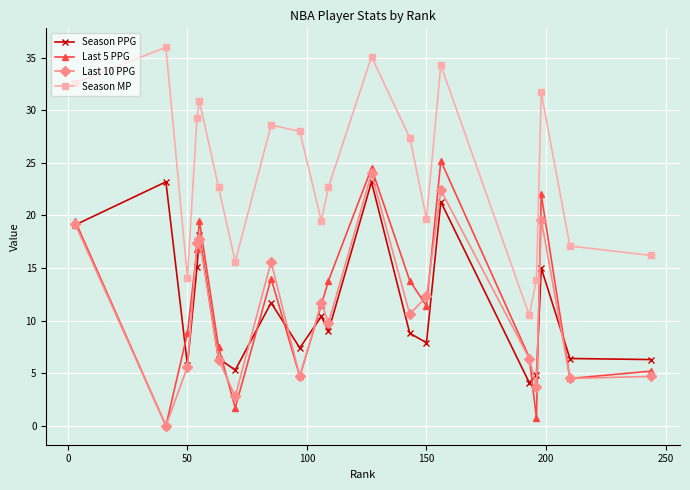

Which series has the largest total across all categories?

Season MP